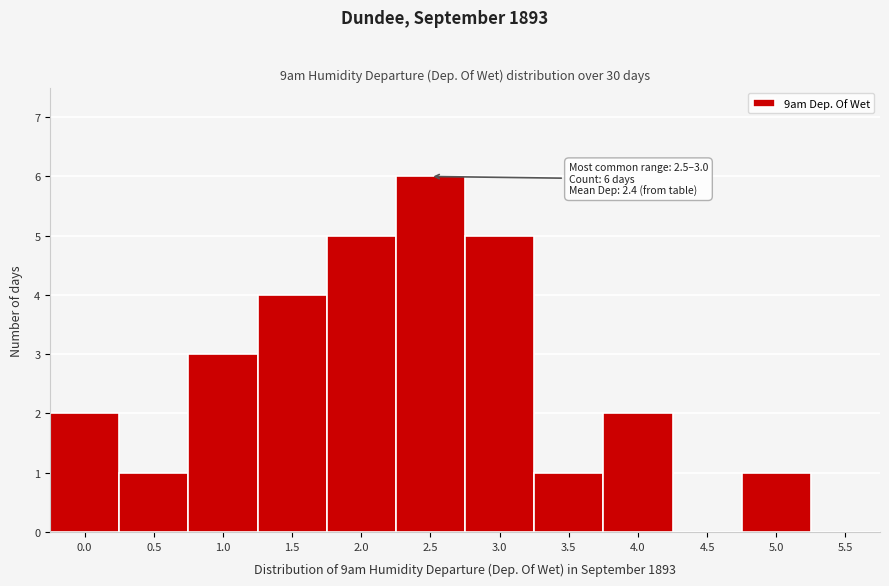

Reading left to right, what are all the values shown in this chart?

0.0=2	0.5=1	1.0=3	1.5=4	2.0=5	2.5=6	3.0=5	3.5=1	4.0=2	4.5=0	5.0=1	5.5=0